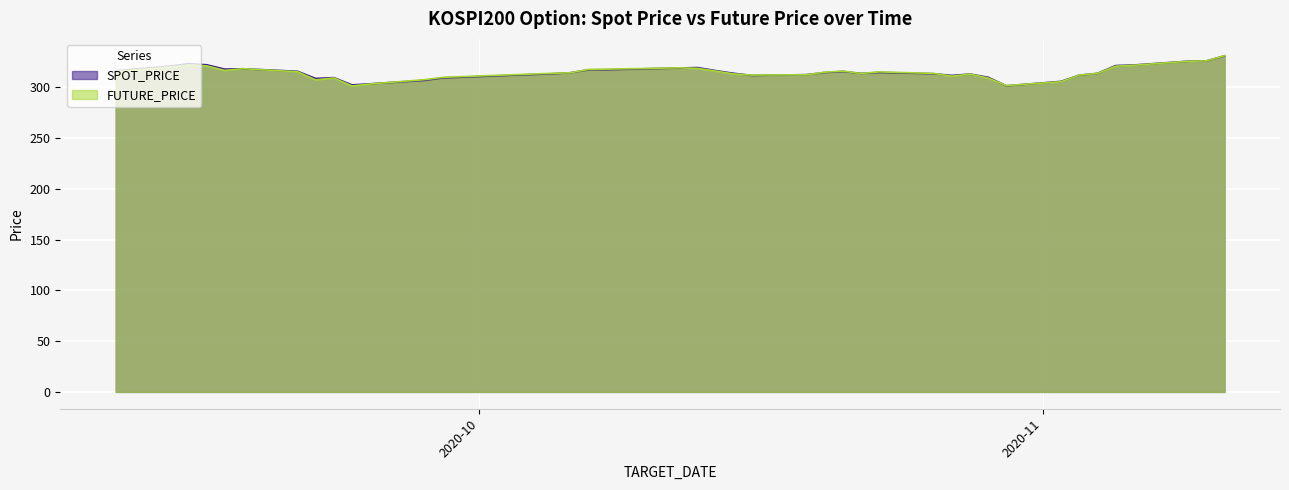

At which category does the chart reach its minimum across all series?

2020-09-24